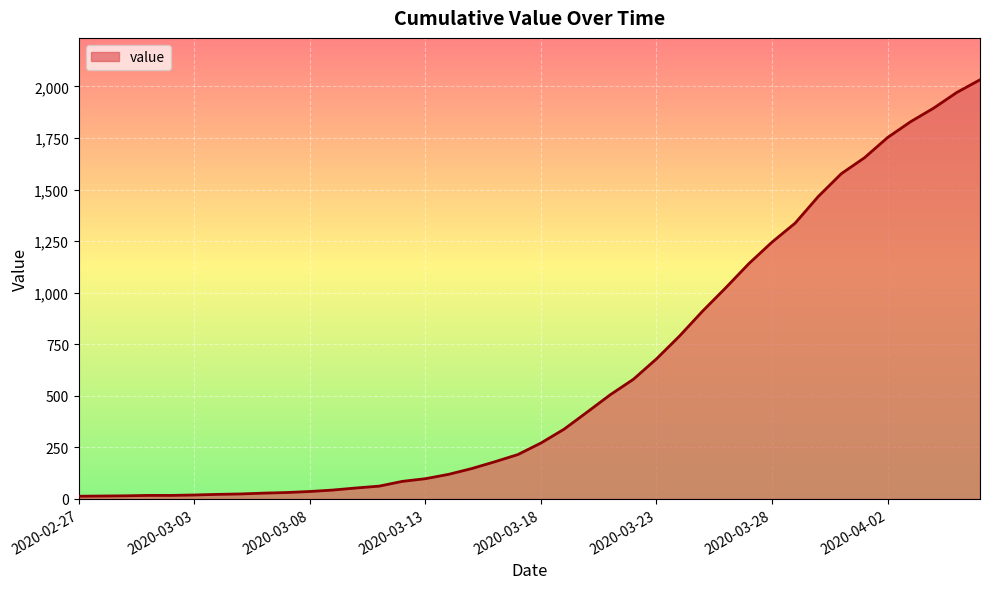

What is the greatest value displayed?

2032